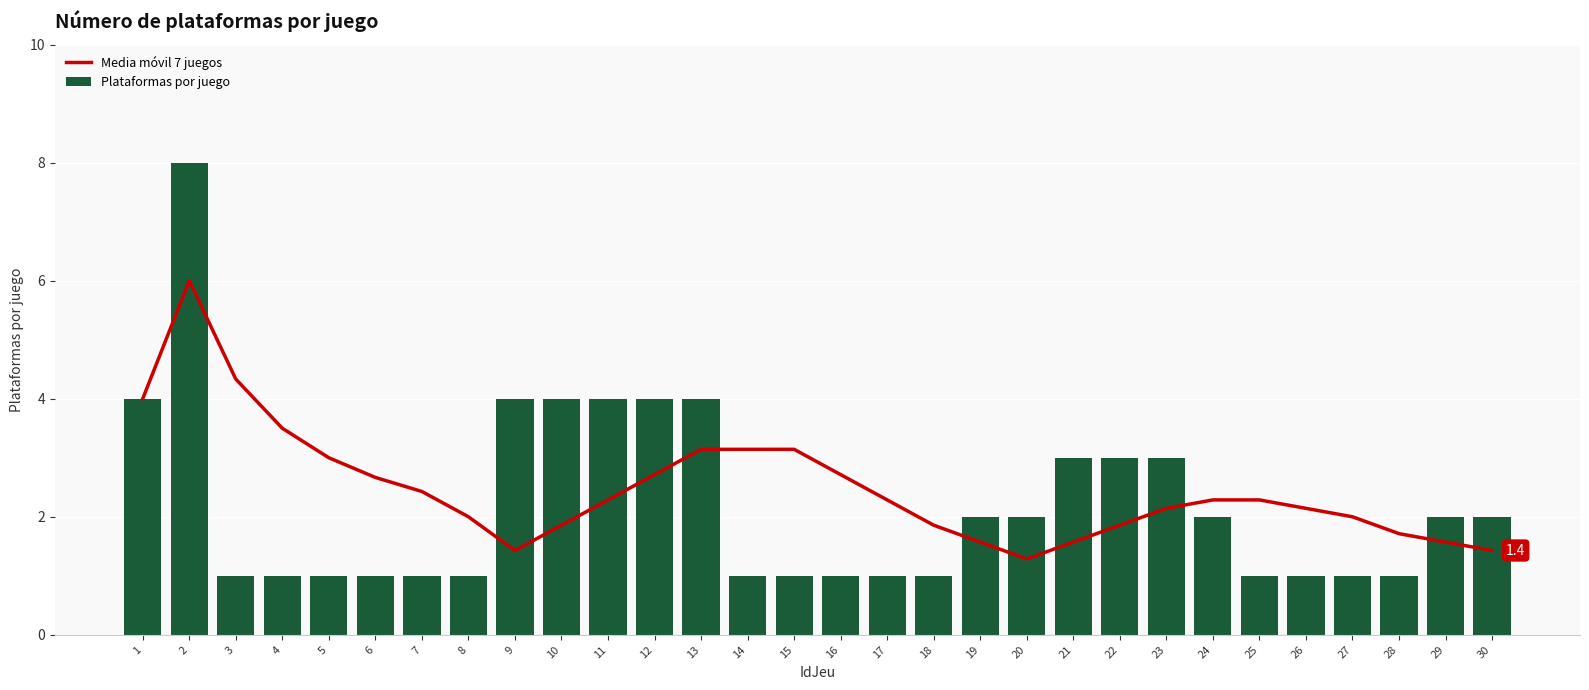

What is the value of the Plataformas por juego bar at the 3rd from the left?

1